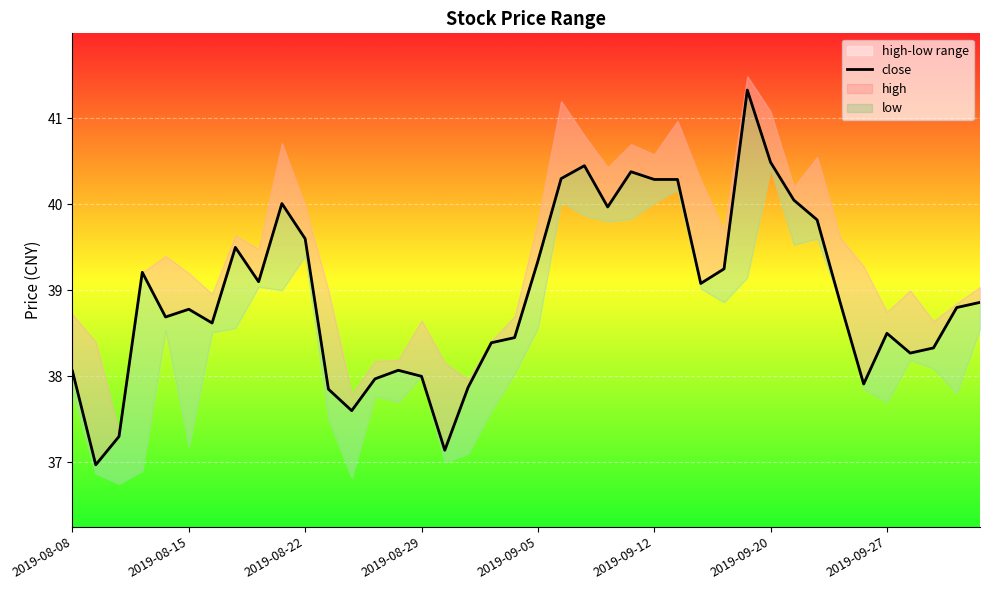

What is the ratio of the value at 30 to the value at 36?

1.1